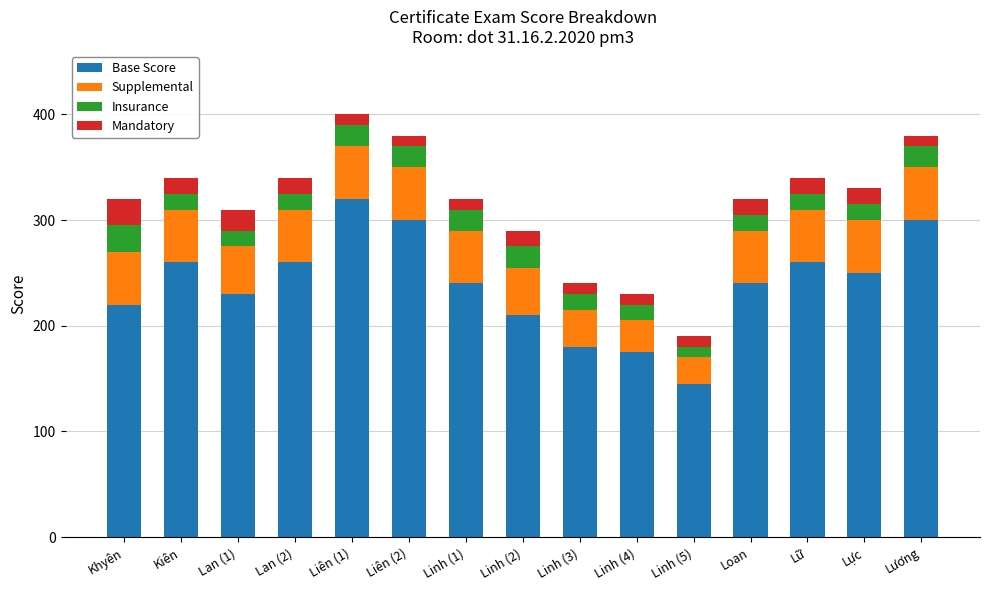

The value of Base Score at Liên (1) is 128. True or false?

False